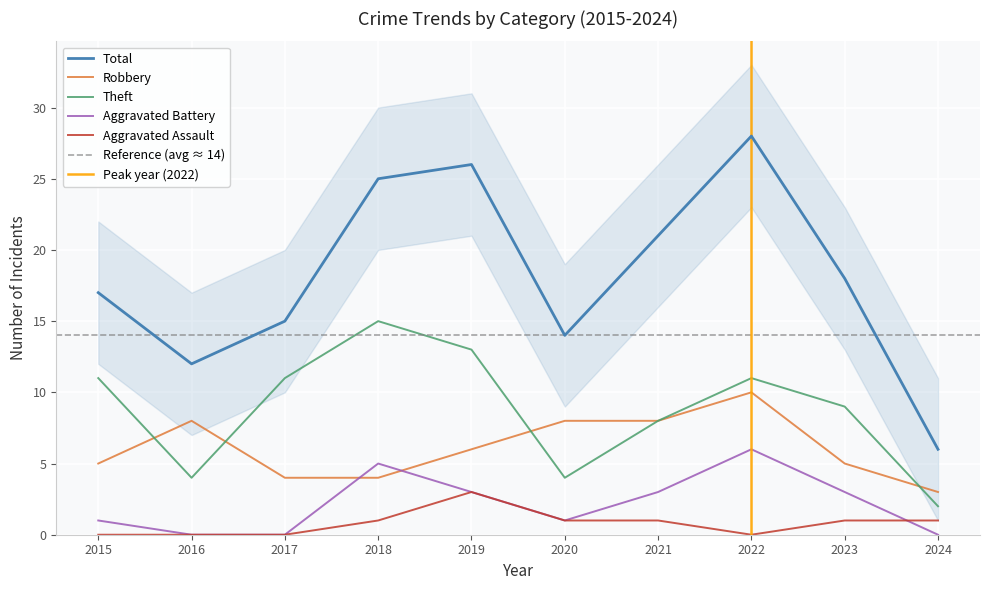

What is the sum of the Robbery values at 2023 and 2024?

8